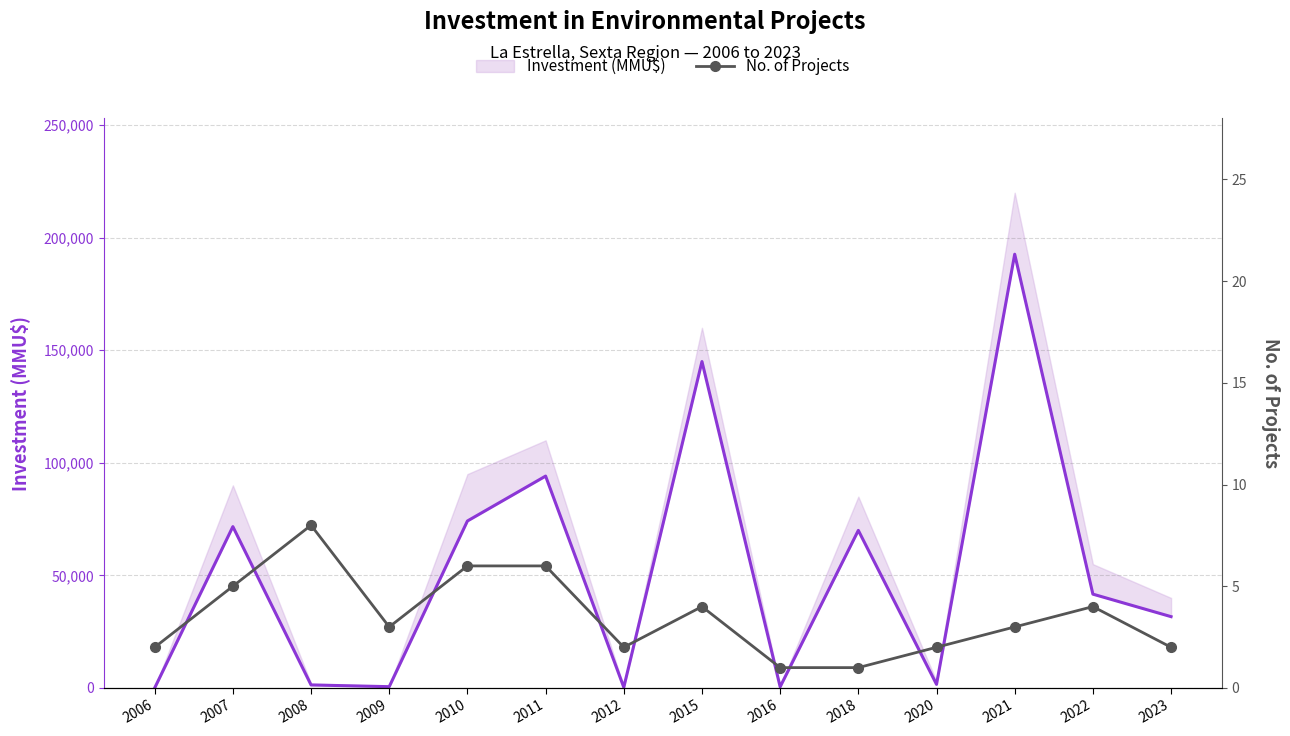

Which series changed the most between 2010 and 2018?

Investment (MMU$)